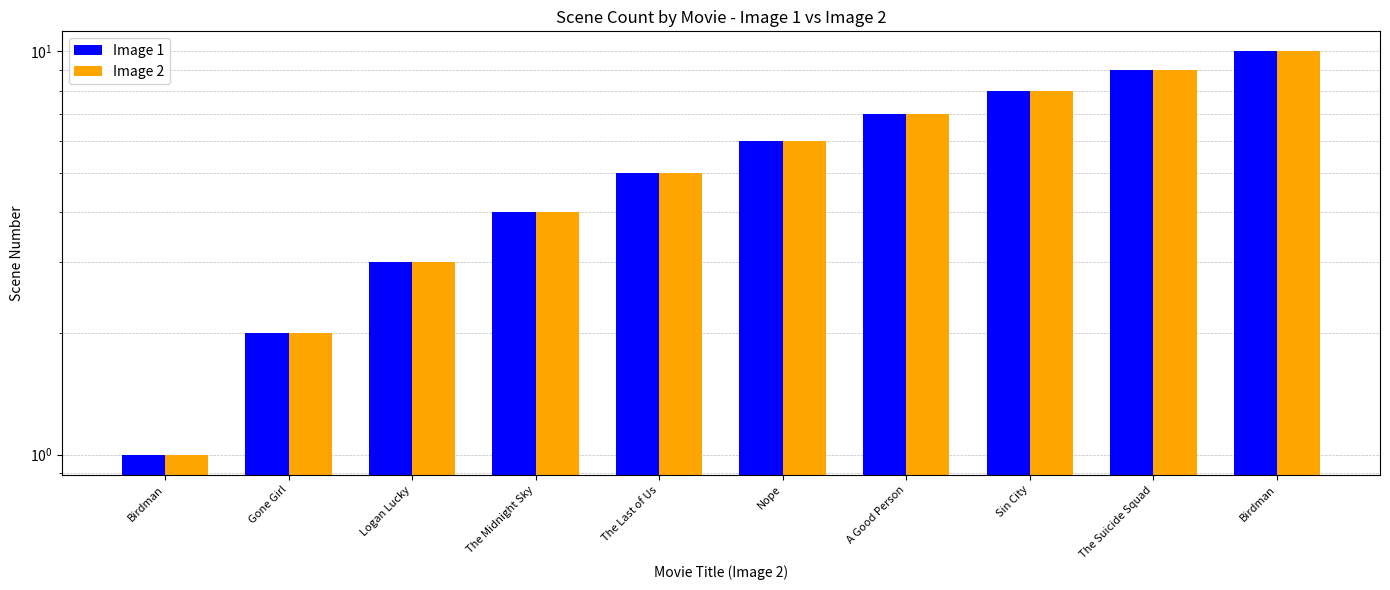

Which series changed the most between The Midnight Sky and The Suicide Squad?

Image 1